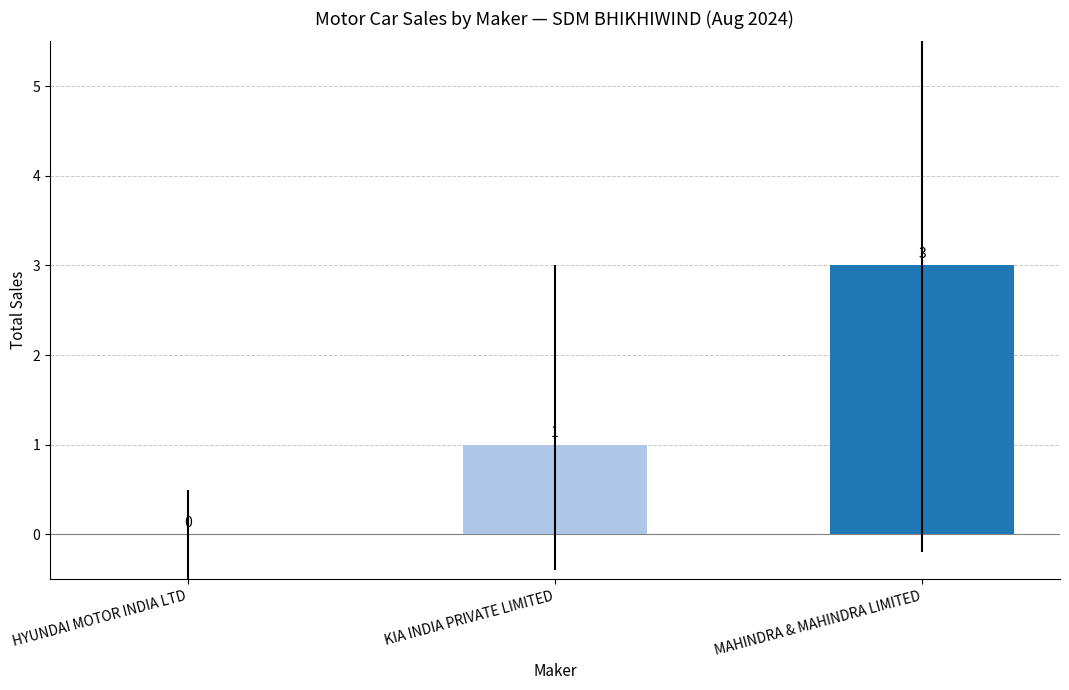

Reading right to left, what are all the values shown in this chart?

MAHINDRA & MAHINDRA LIMITED=3	KIA INDIA PRIVATE LIMITED=1	HYUNDAI MOTOR INDIA LTD=0